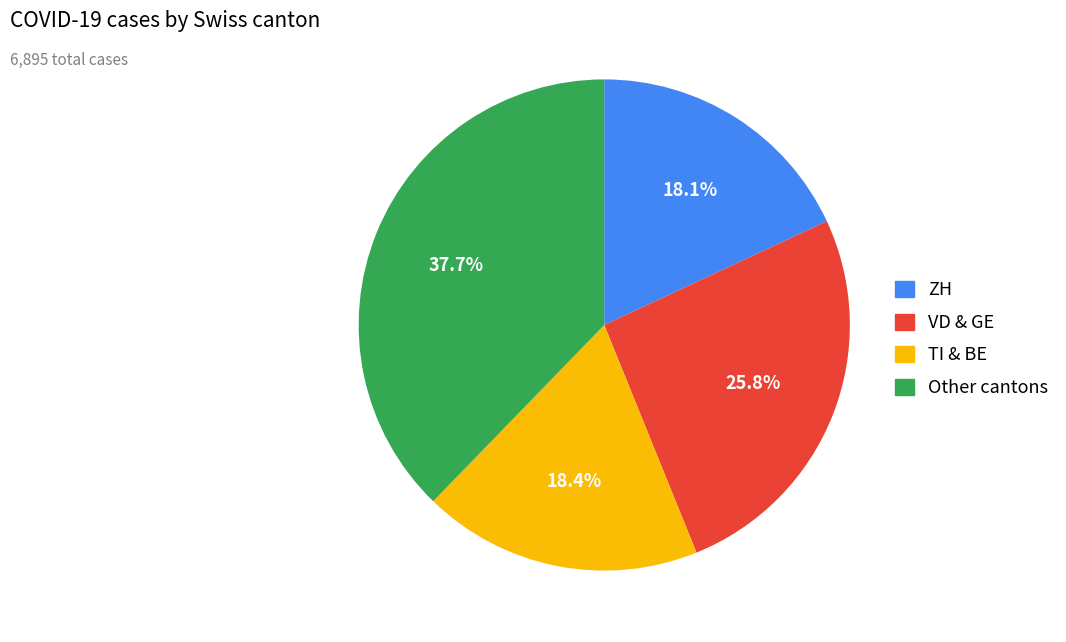

Is there a majority slice in this chart?

No